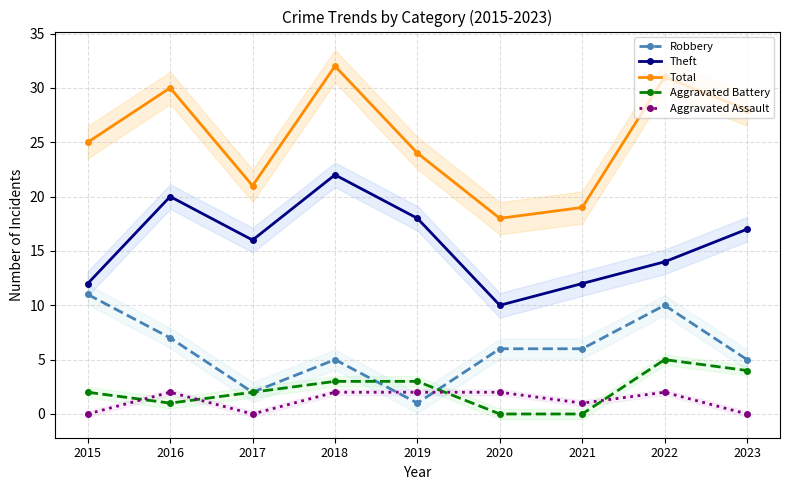

Rank the series at 2022 from lowest to highest value.

Aggravated Assault, Aggravated Battery, Robbery, Theft, Total